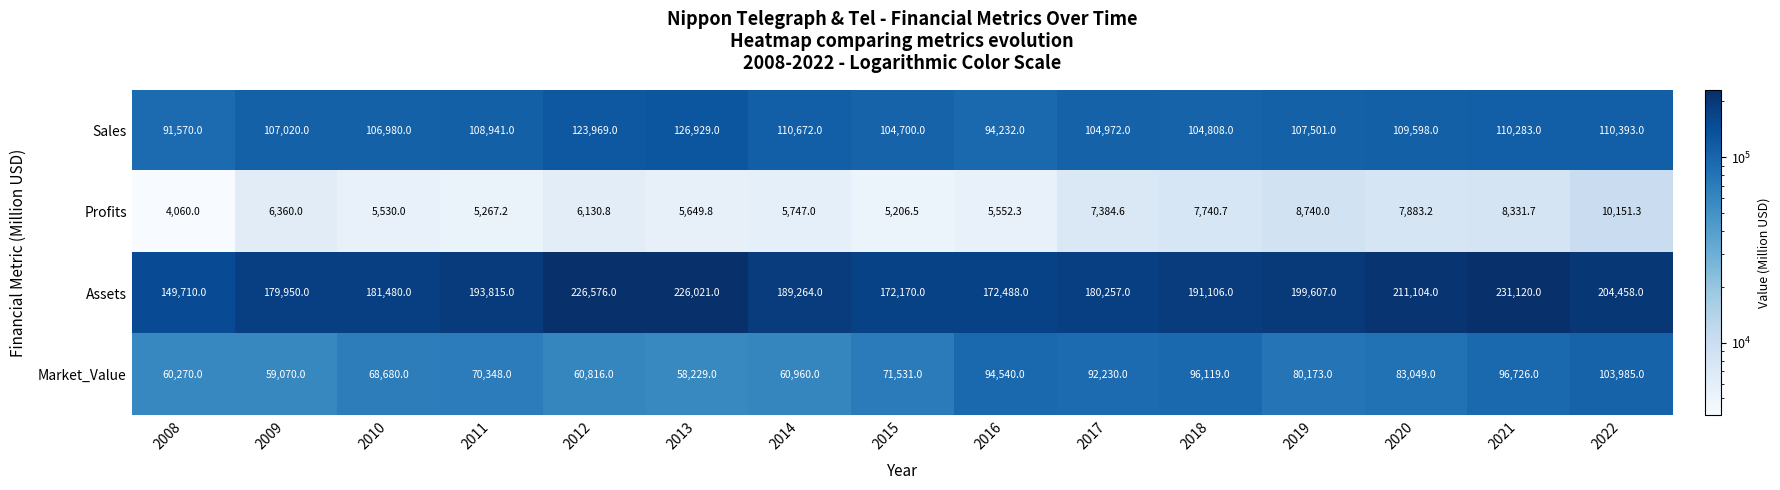

Which series has the widest spread of values?

Assets